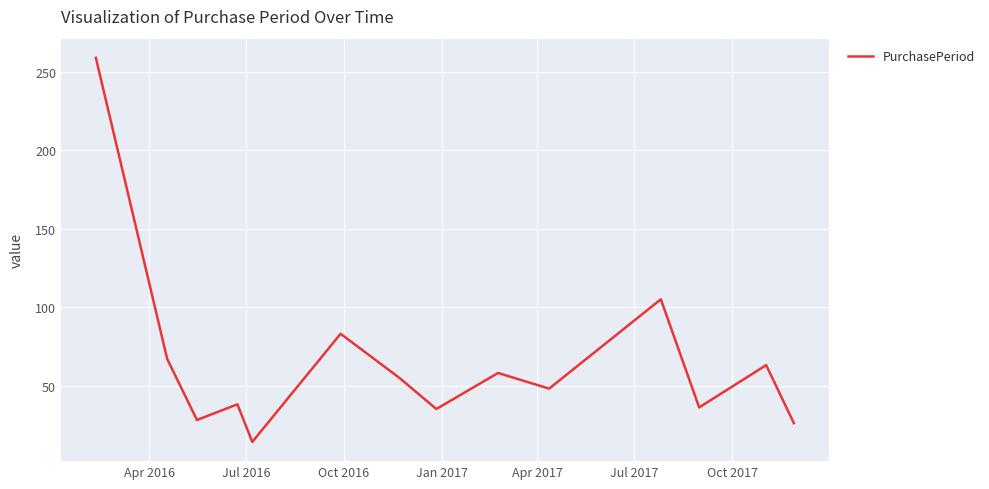

What is the difference between the second highest and minimum values?

91